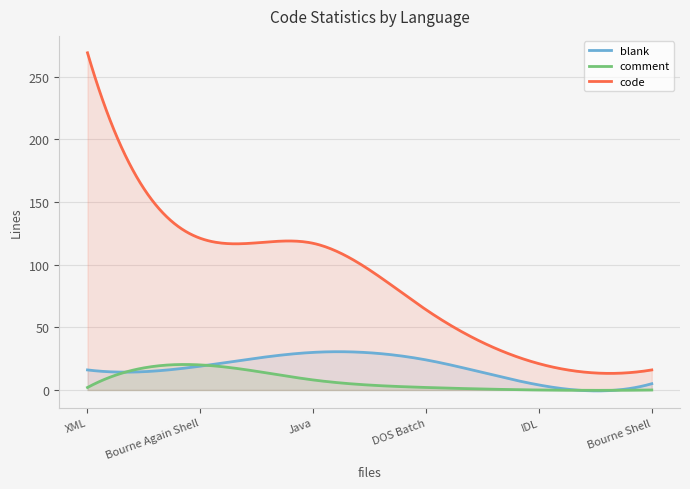

What is the difference between the highest and lowest values at Bourne Again Shell?

102